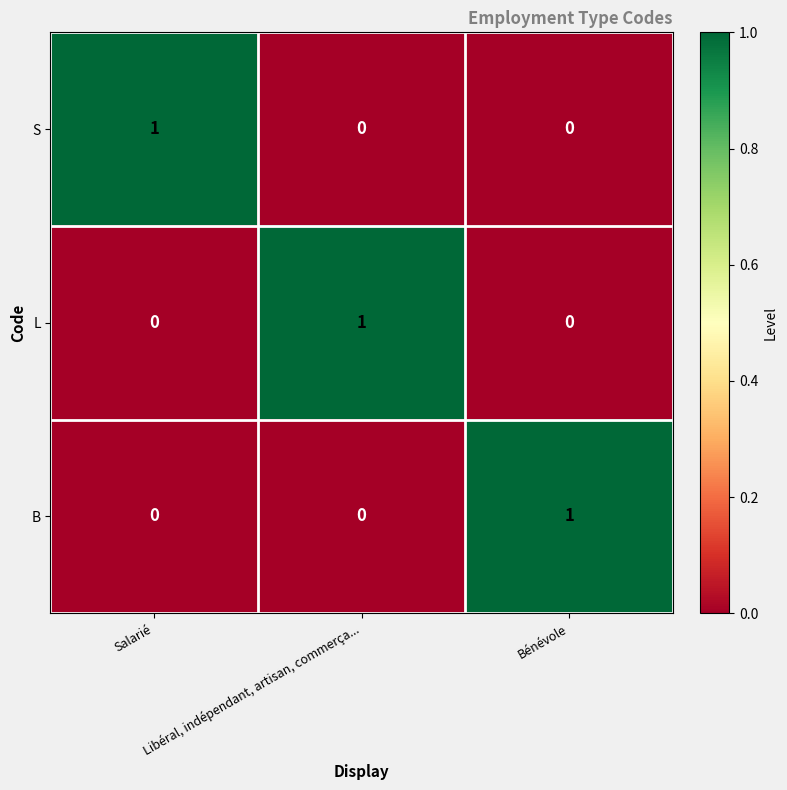

What is the total value across all series at Bénévole?

1